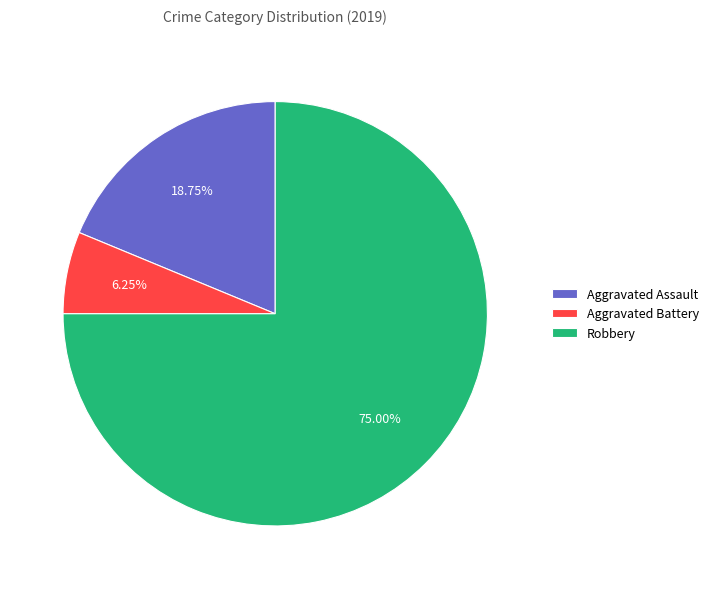

How many segments does this pie chart have?

3